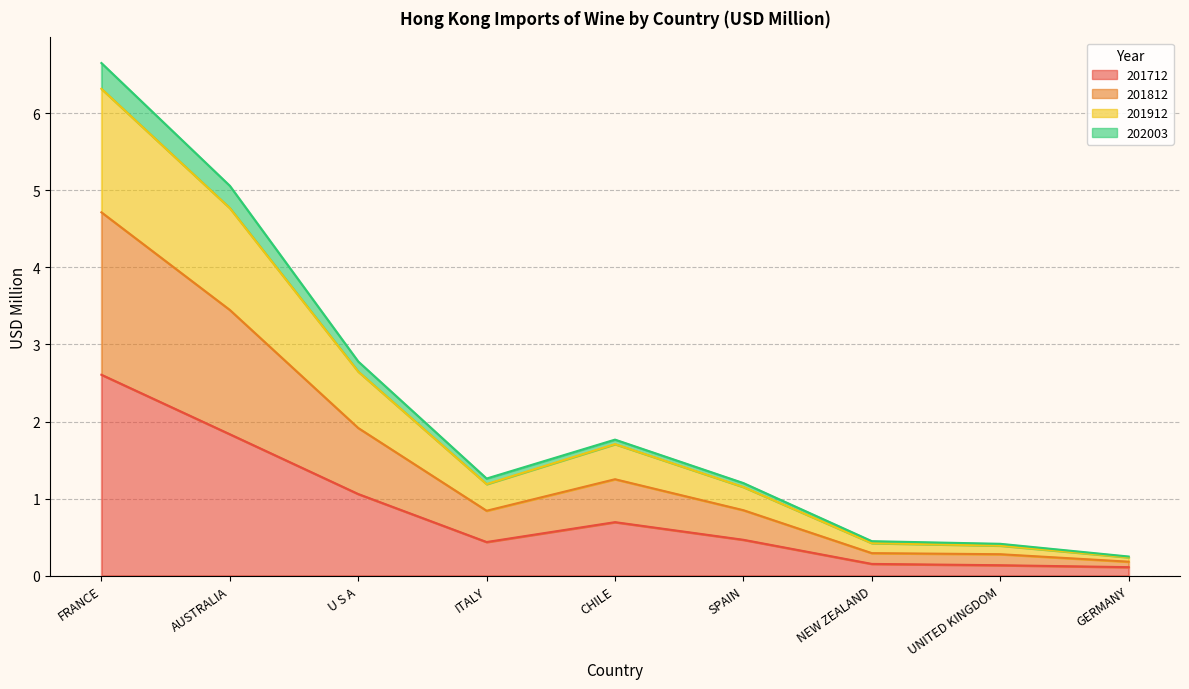

Where is the first local minimum for 201912?

ITALY